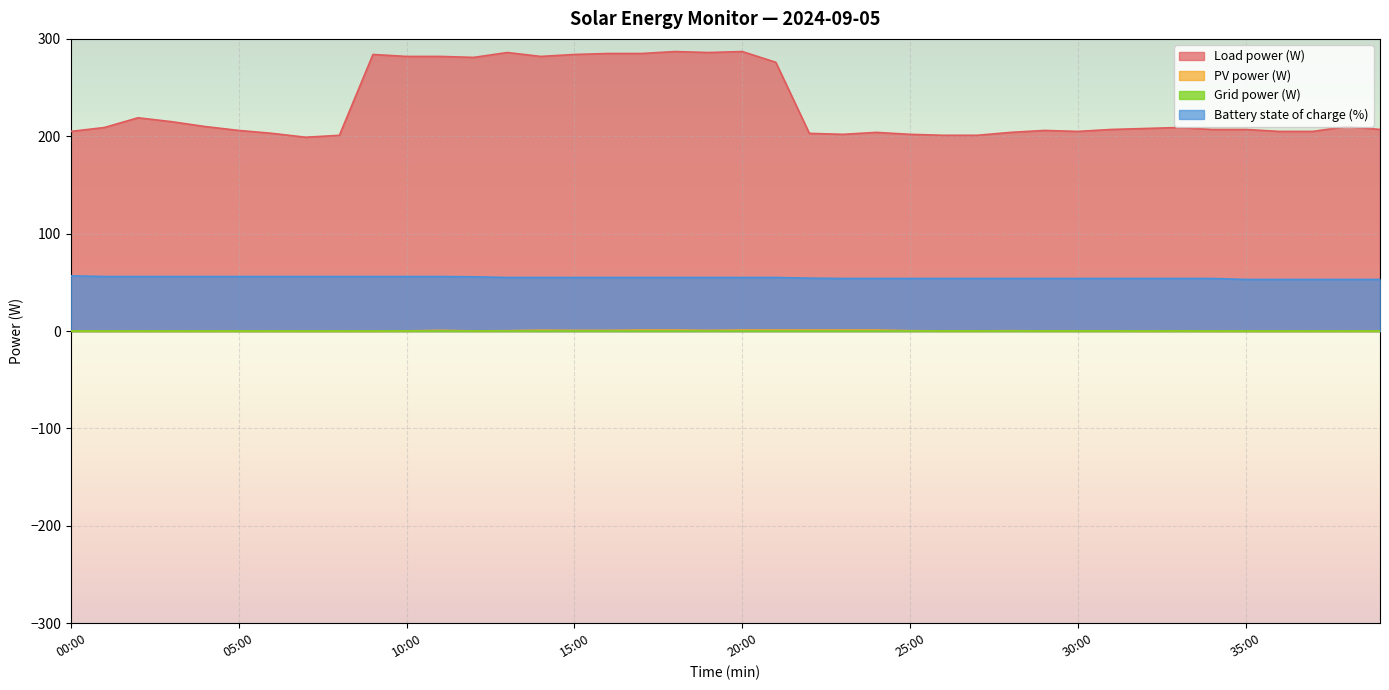

How many lines are shown in the chart?

4